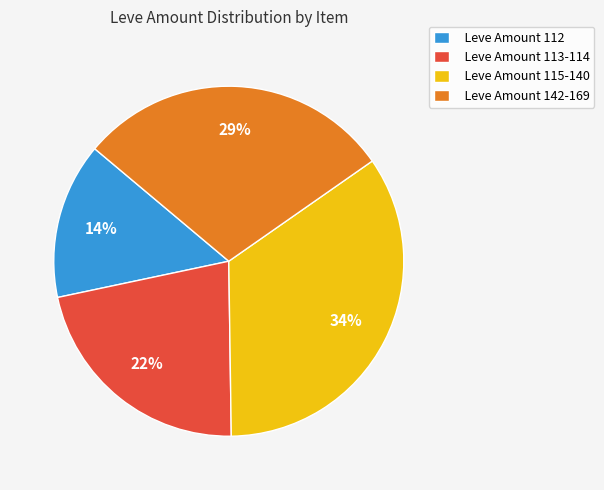

The Leve Amount 113-114 slice represents 36% of the pie. True or false?

False